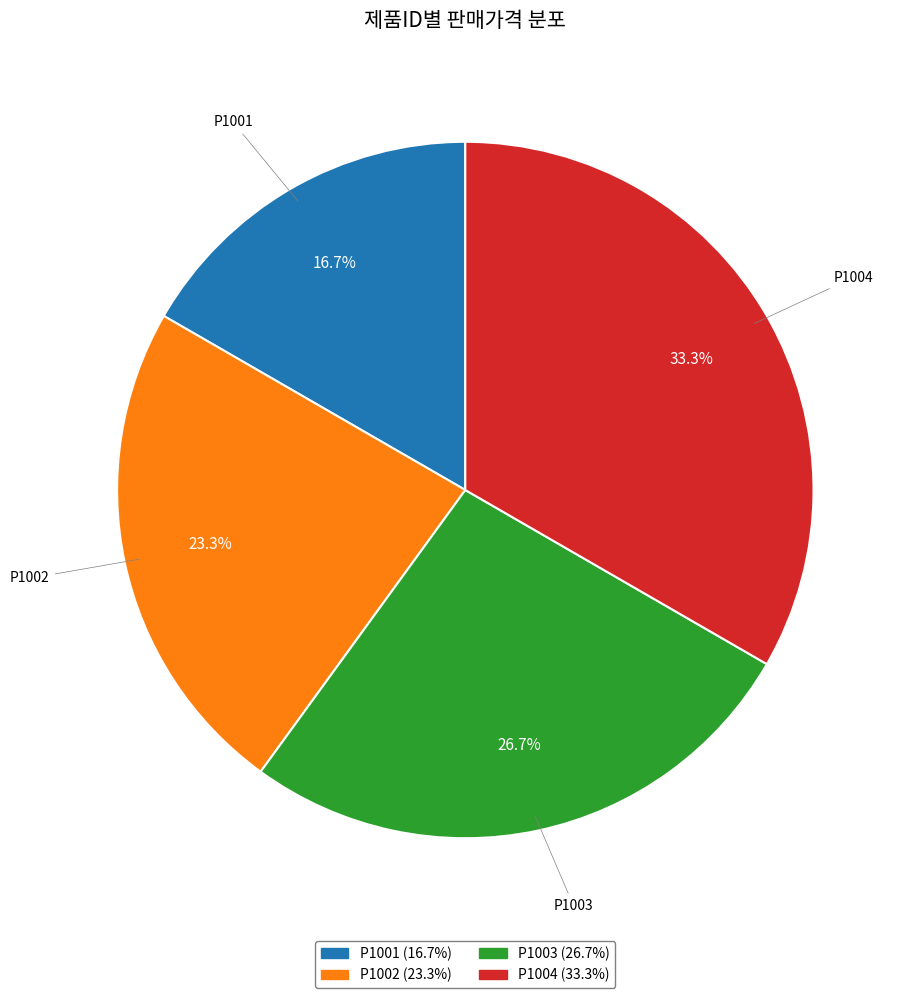

Which category has the biggest portion of the pie?

P1004